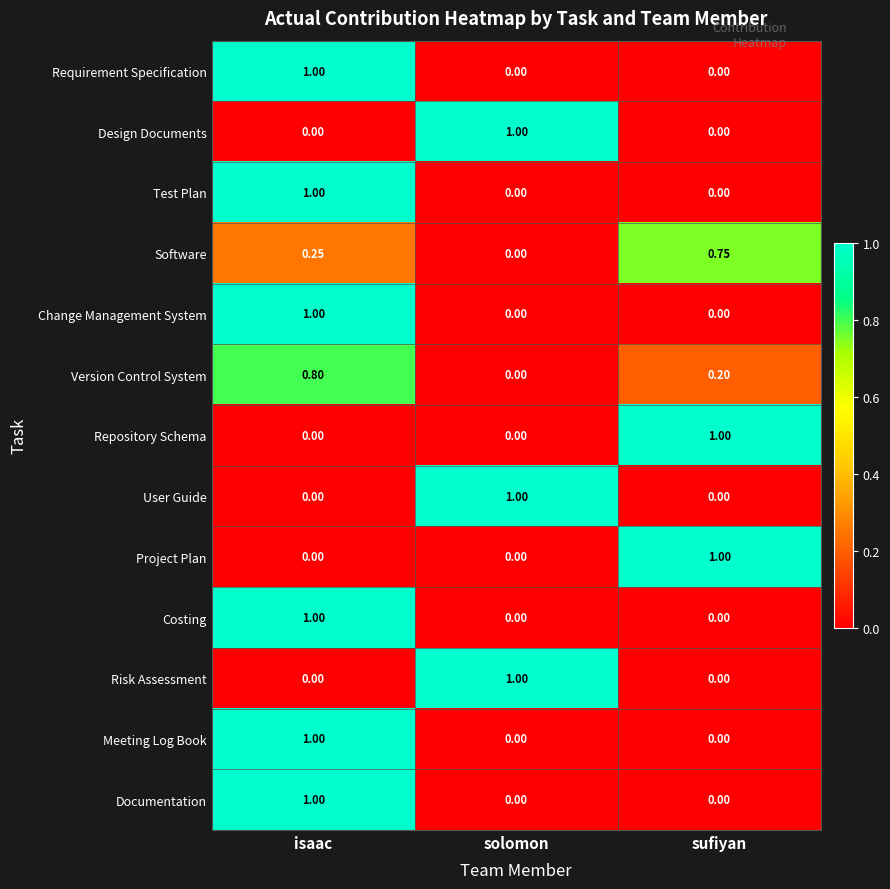

At which label does Design Documents reach its peak?

solomon